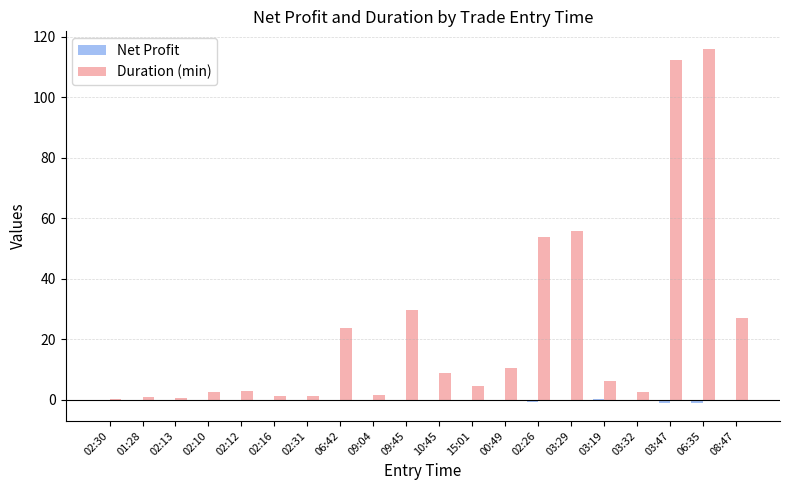

What is the maximum value shown in the chart?

116.0